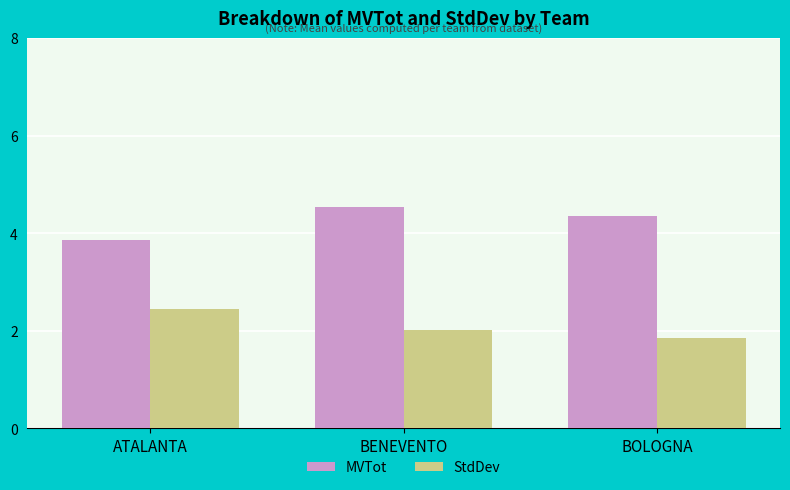

At how many categories does at least one series exceed 2?

3